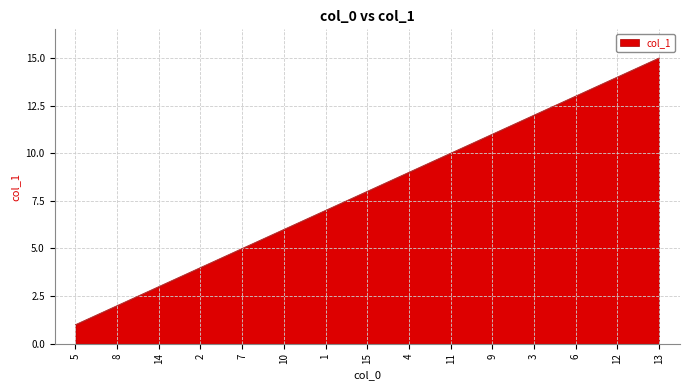

What is the smallest value displayed?

1